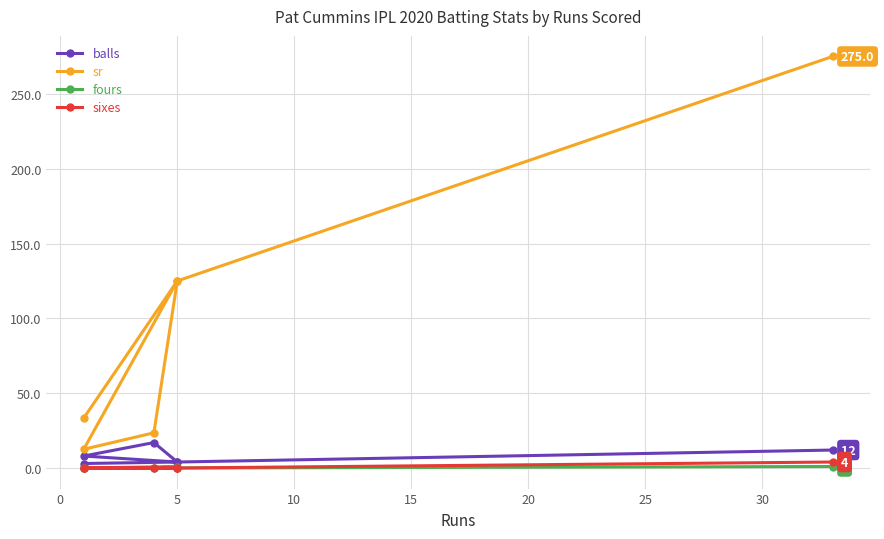

What is the difference between the maximum and minimum values in the balls series?

14.0